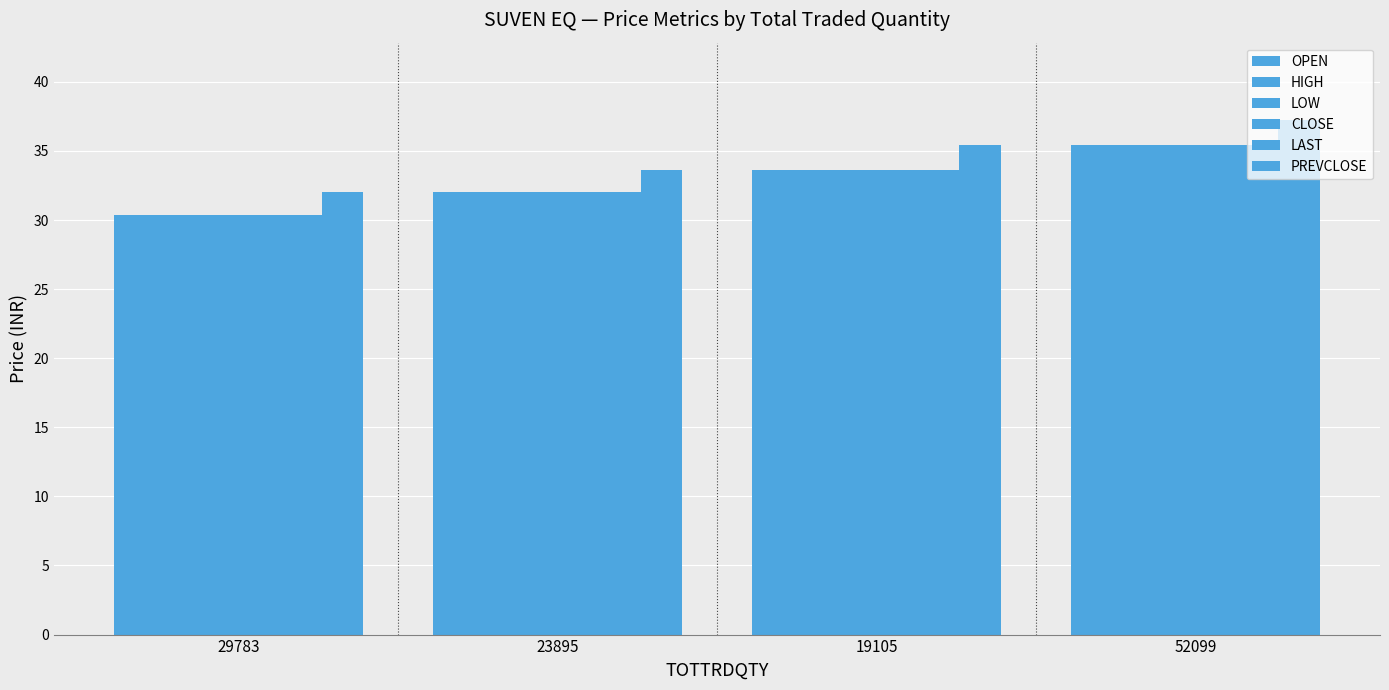

How many data points in LAST are less than 33?

2